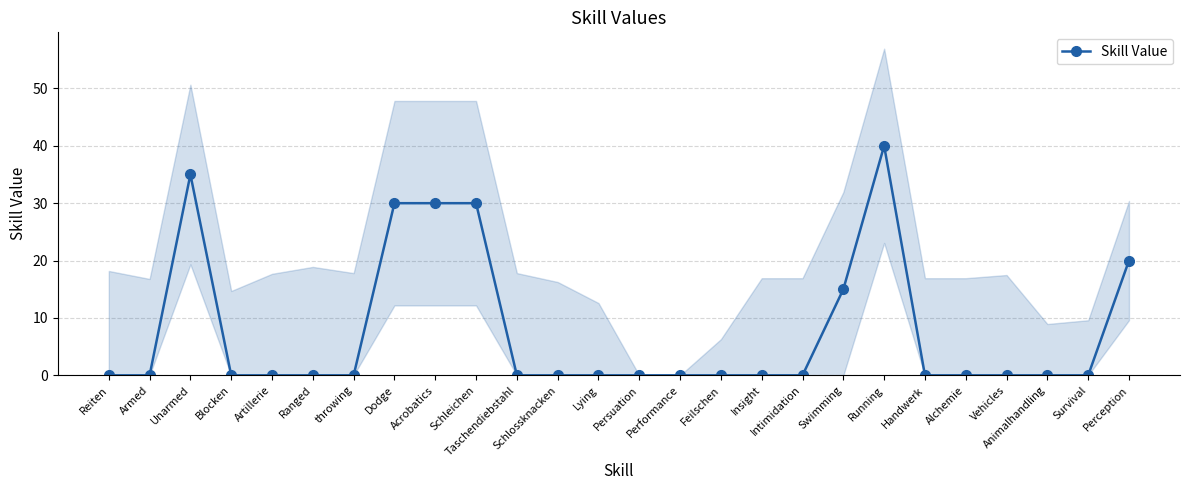

True or false: the data shows 0 at Intimidation.

True